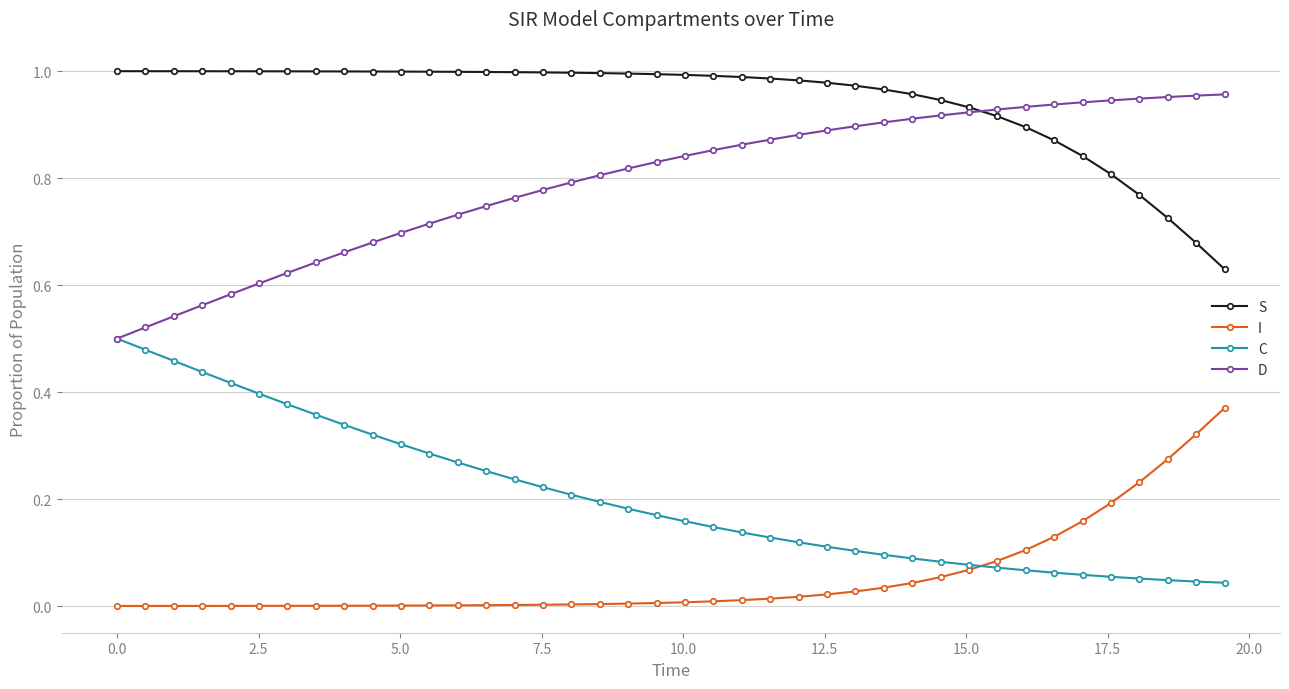

Does the chart have visible grid lines?

Yes